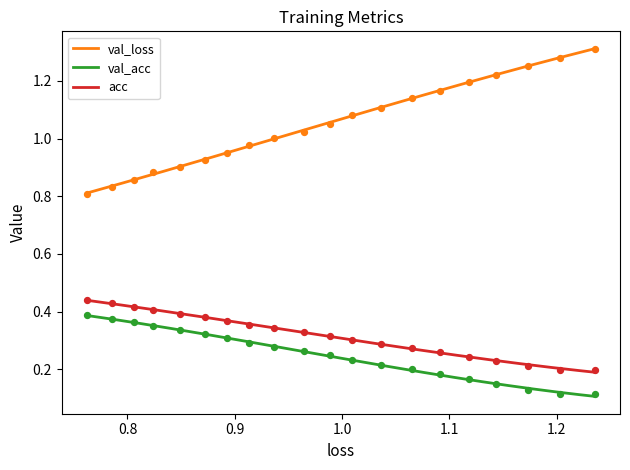

True or false: acc and val_acc intersect in this chart.

False